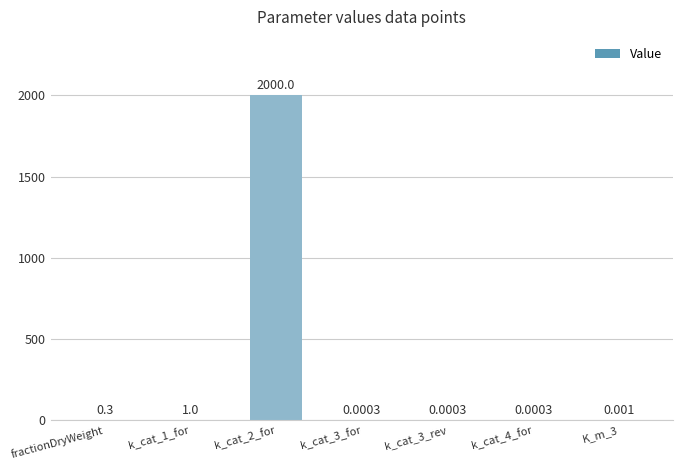

List the labels in order of value, largest first.

k_cat_2_for, k_cat_1_for, fractionDryWeight, K_m_3, k_cat_3_for, k_cat_3_rev, k_cat_4_for